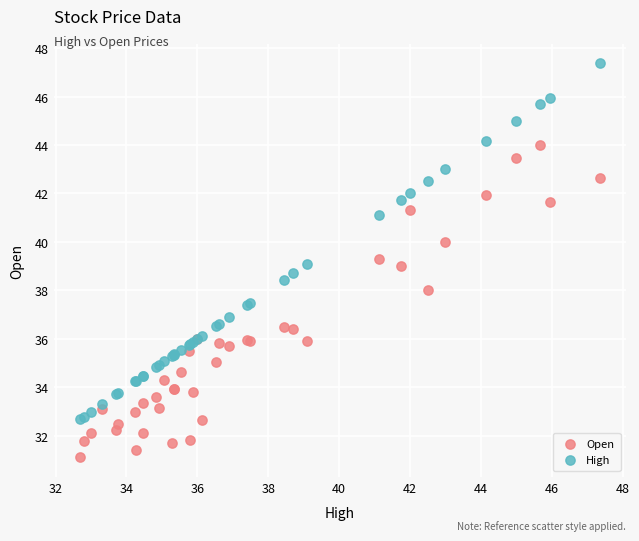

Which series contains the highest Y value?

High